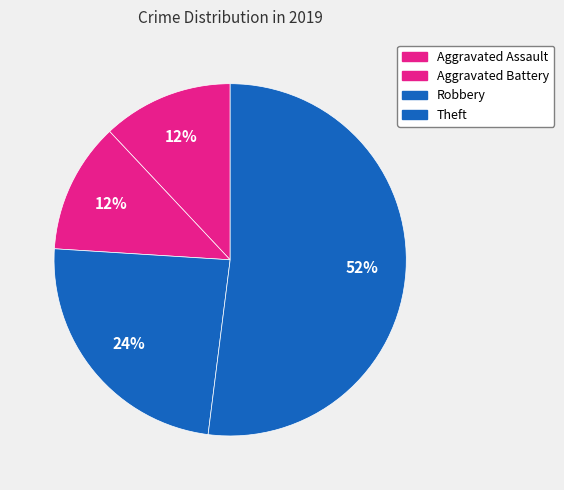

To the nearest percent, what portion does Aggravated Assault represent?

12%